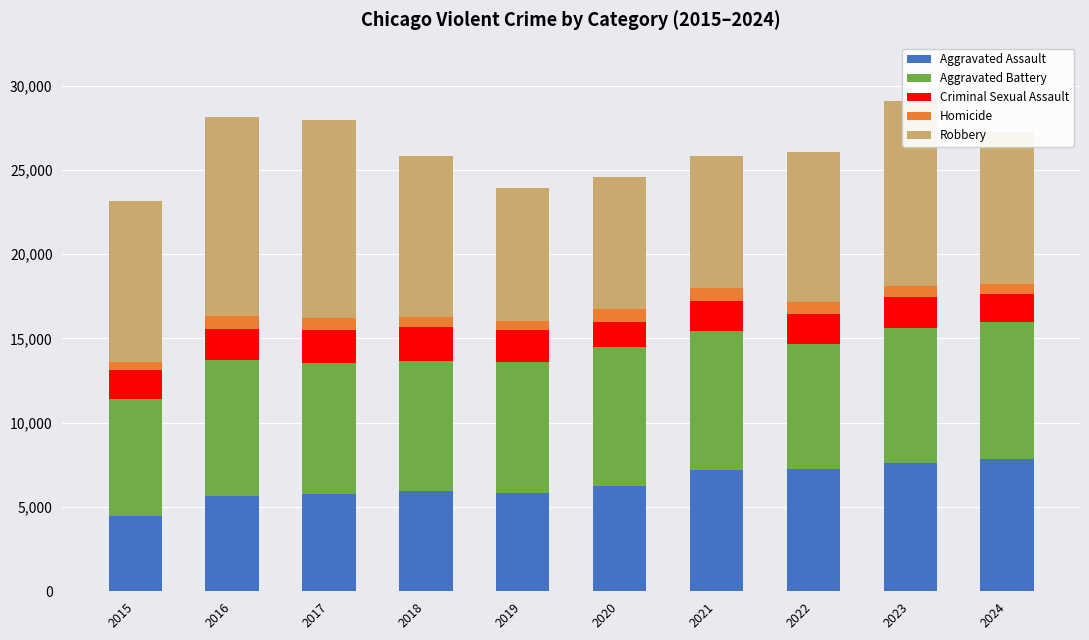

What is the total value across all series at 2022?

26056